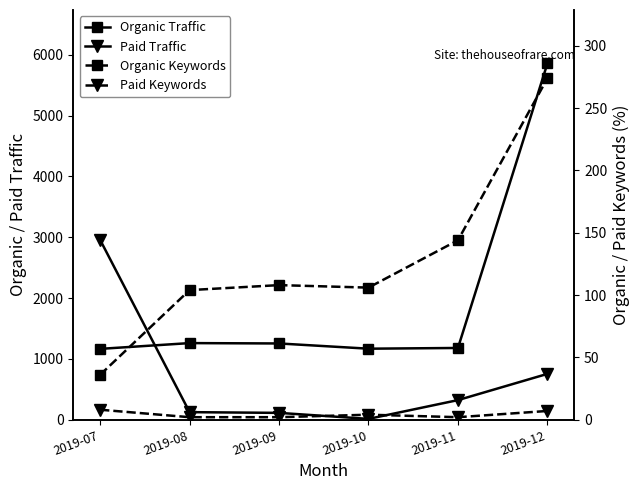

What is the difference between the Organic Traffic values at 2019-08 and 2019-07?

95